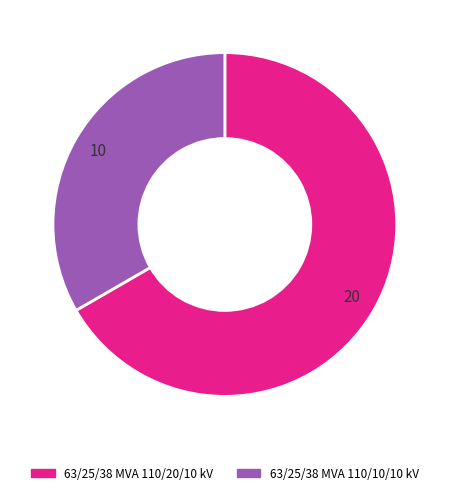

Which category has the smallest portion of the pie?

63/25/38 MVA 110/10/10 kV